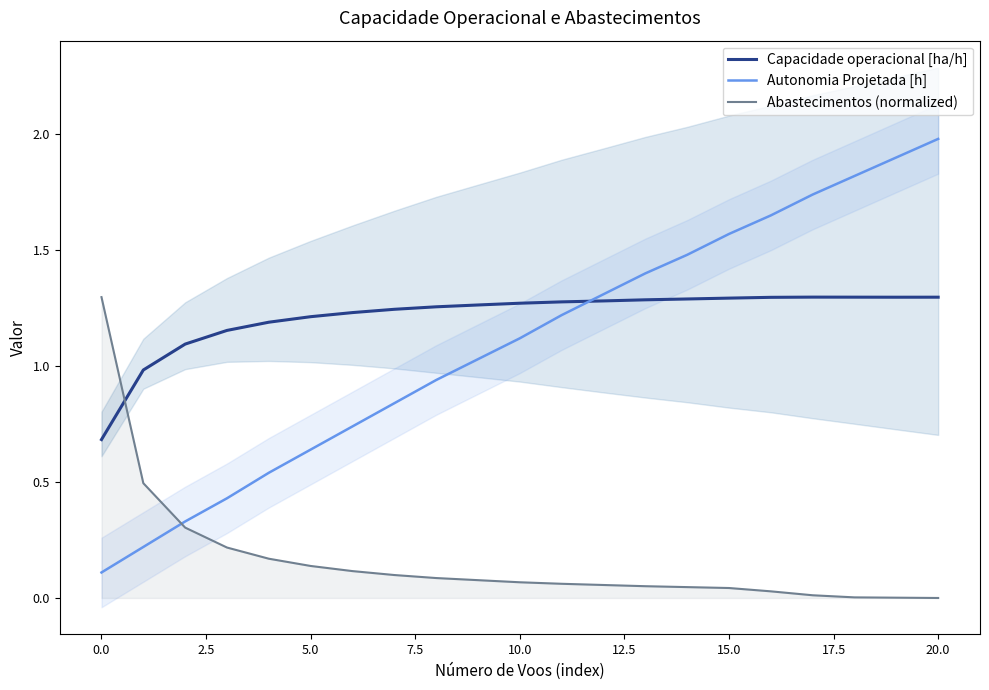

What is the highest value of the Autonomia Projetada [h] series?

2.0